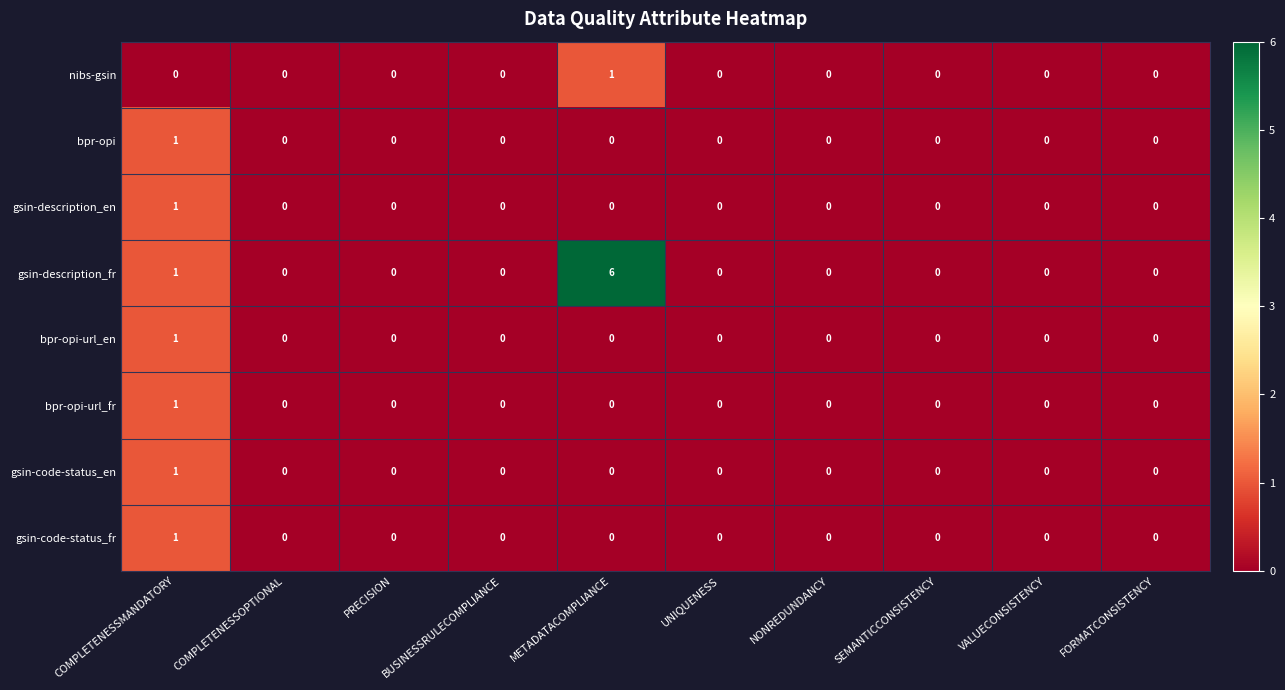

Which category has the highest value across all series?

METADATACOMPLIANCE